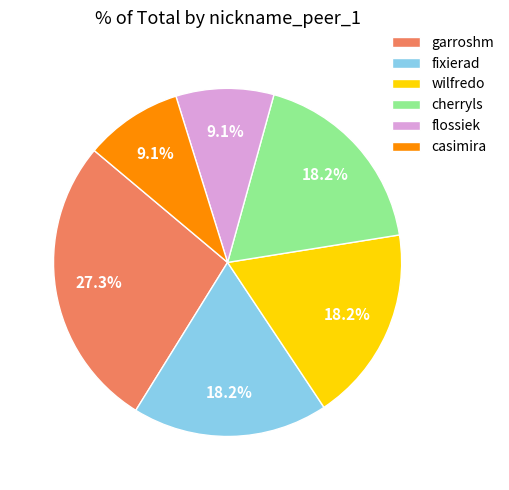

Between cherryls and garroshm, which is larger?

garroshm